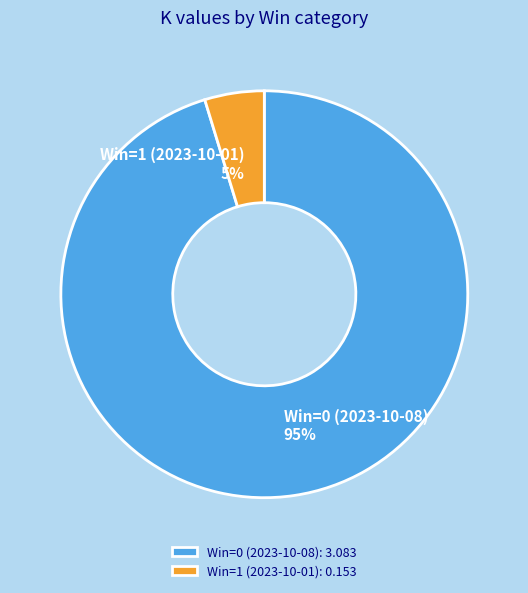

To the nearest percent, what portion does Win=1 (2023-10-01) represent?

5%